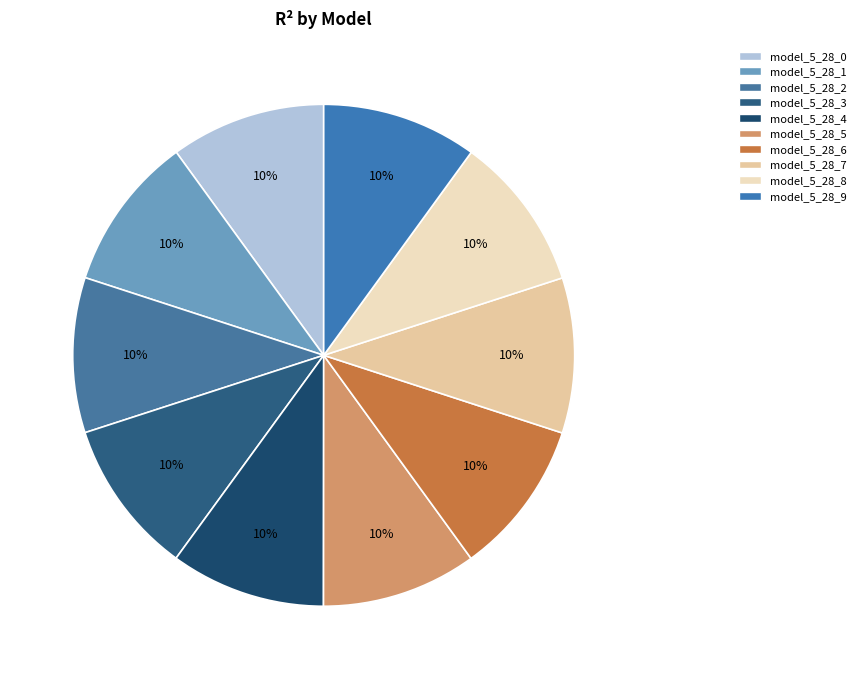

True or false: model_5_28_7 accounts for 19% of the total.

False